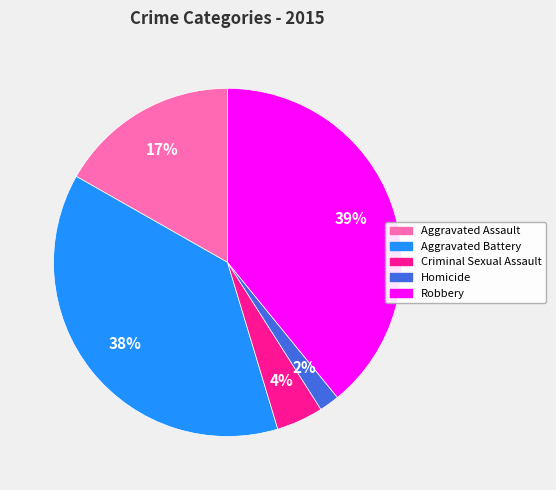

Is it true that Aggravated Assault is 28% of the pie?

False